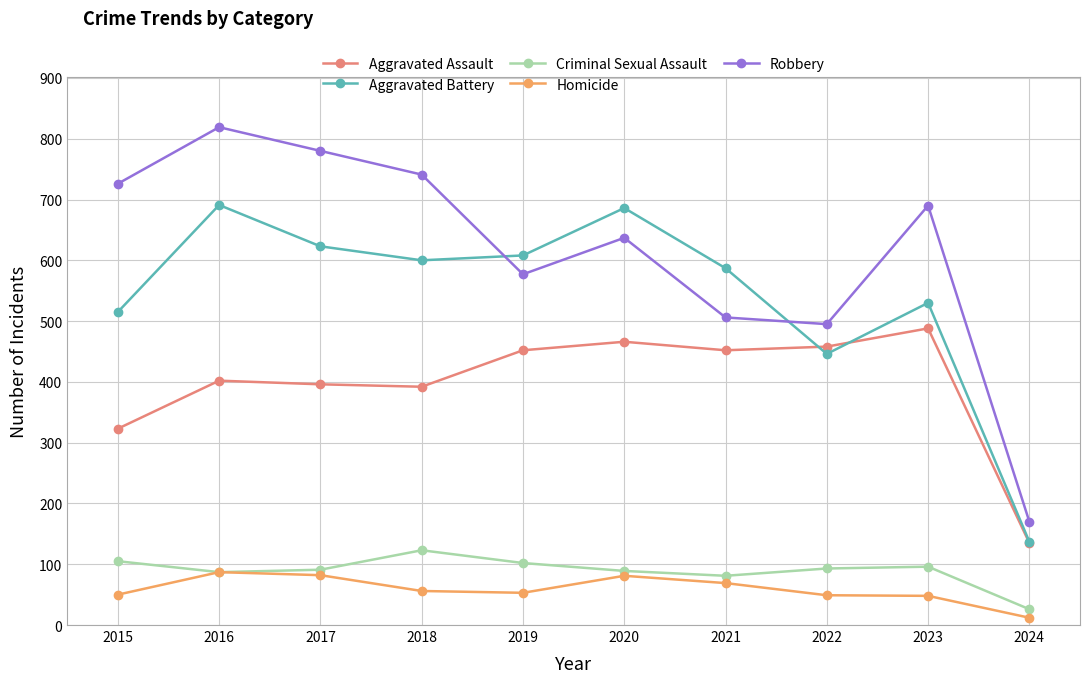

What is the sum of the Criminal Sexual Assault values at 2024 and 2015?

131